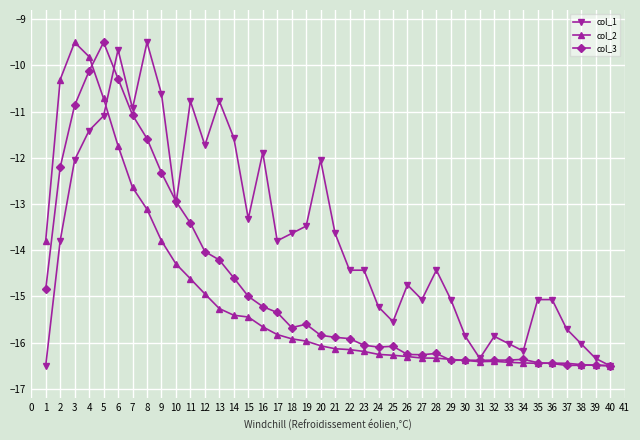

Between 9 and 37, which series saw the biggest shift?

col_1